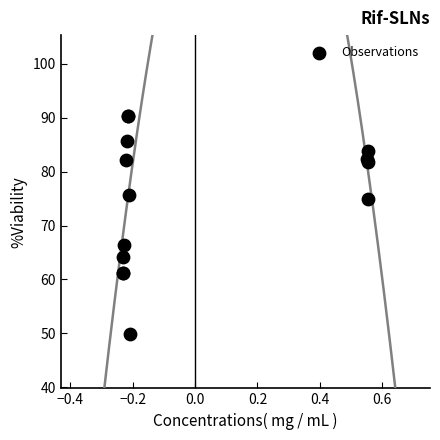

What Y value in the scatter plot is closest to 70?

66.4